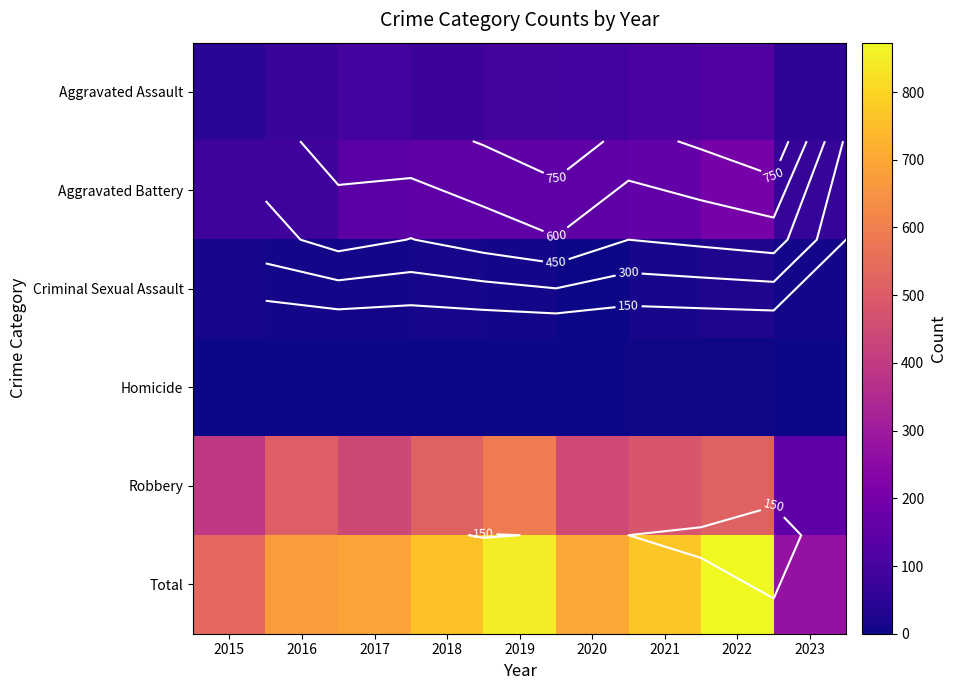

At which category is the sum across all series the highest?

2022